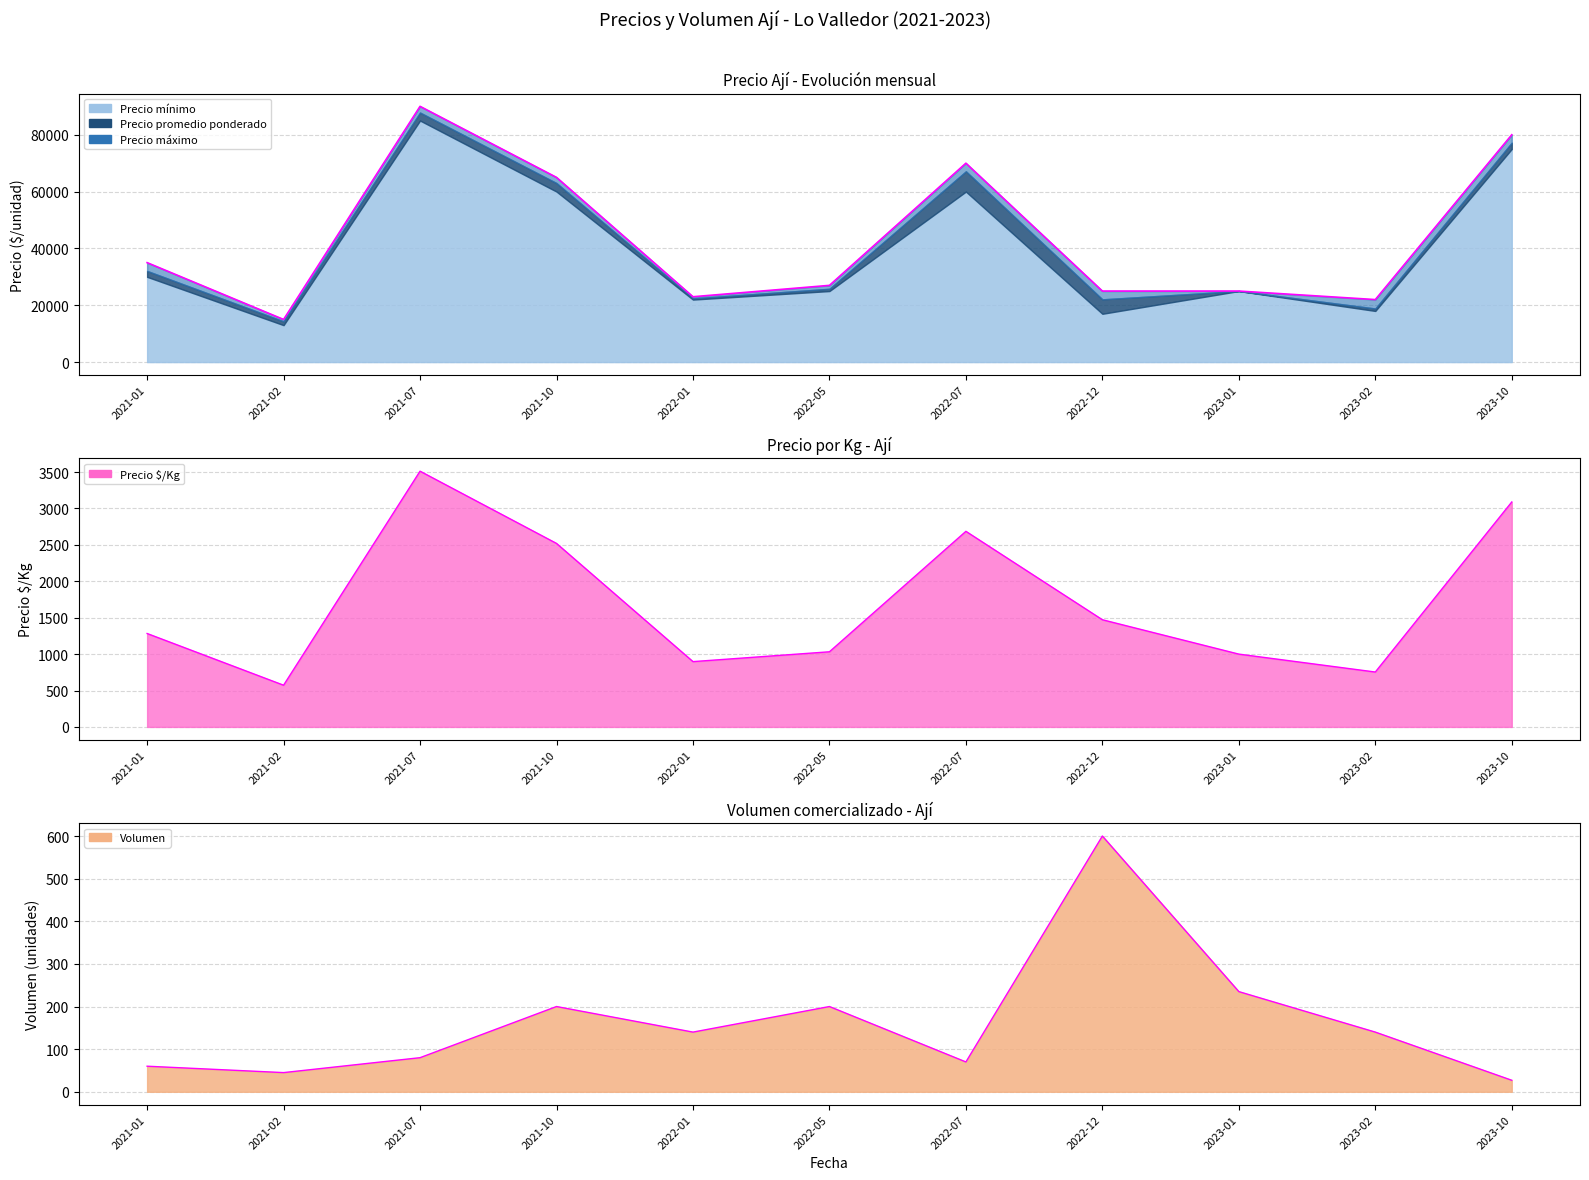

What is the difference between the maximum and minimum values in the Precio promedio ponderado series?

75000